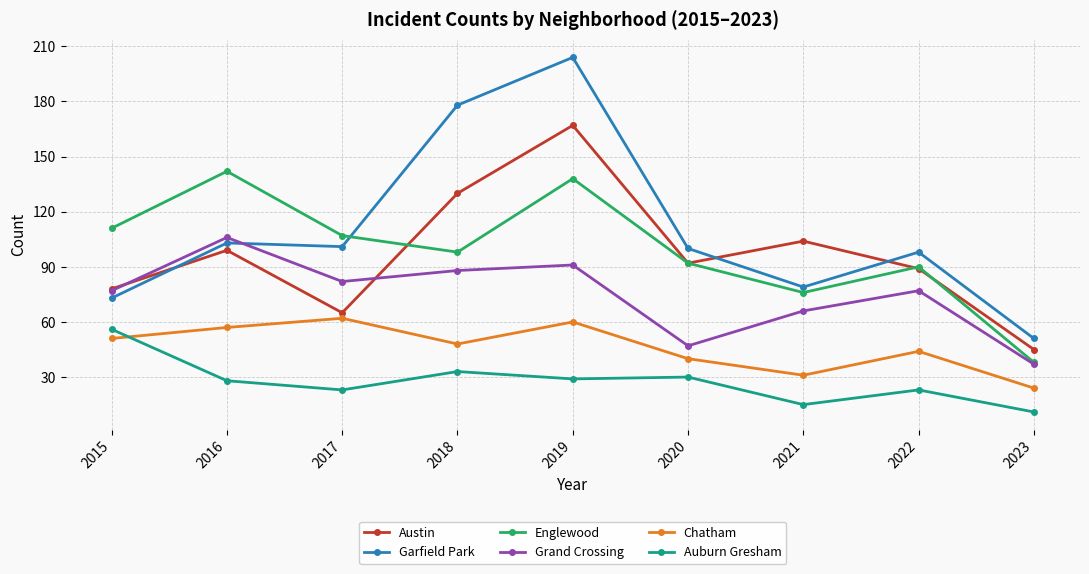

What is the difference between the maximum and second lowest values in the Grand Crossing series?

59